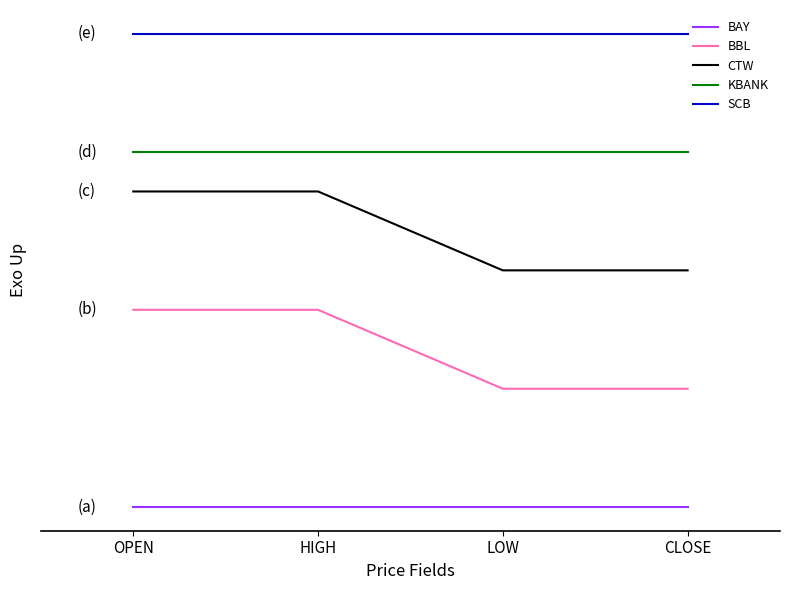

Reading left to right, list all the values displayed in this chart.

BAY: 0	0	0	0
BBL: 10	10	6	6
CTW: 16	16	12	12
KBANK: 18	18	18	18
SCB: 24	24	24	24